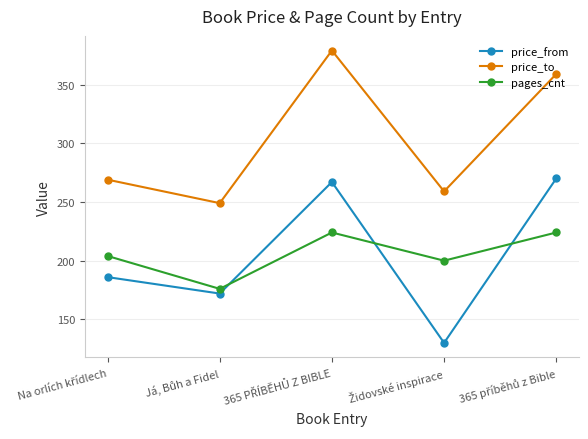

What is the highest value of the pages_cnt series?

224